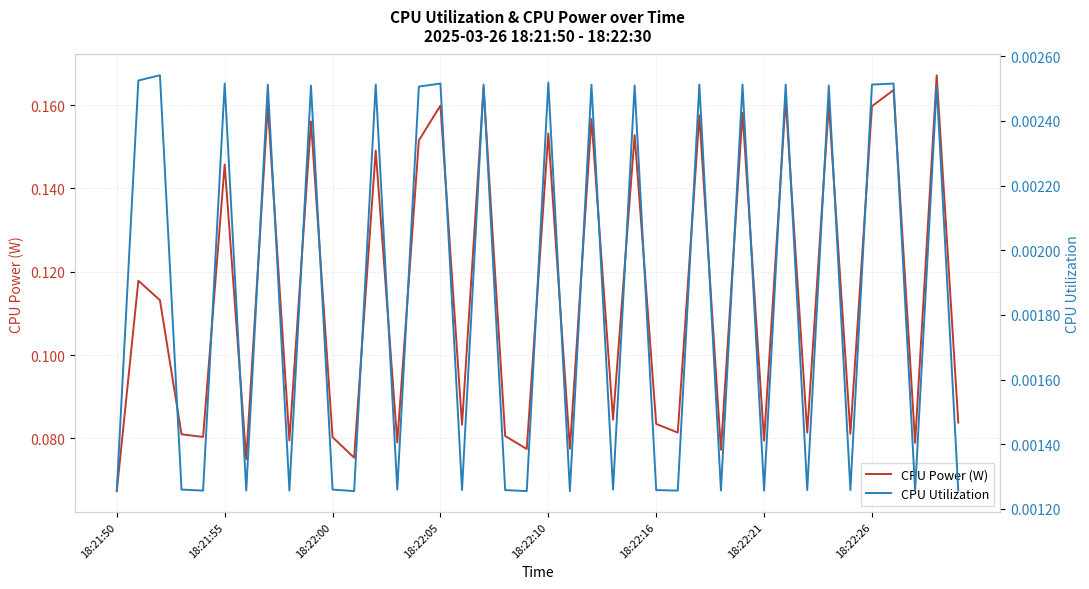

At which category is the sum across all series the highest?

38